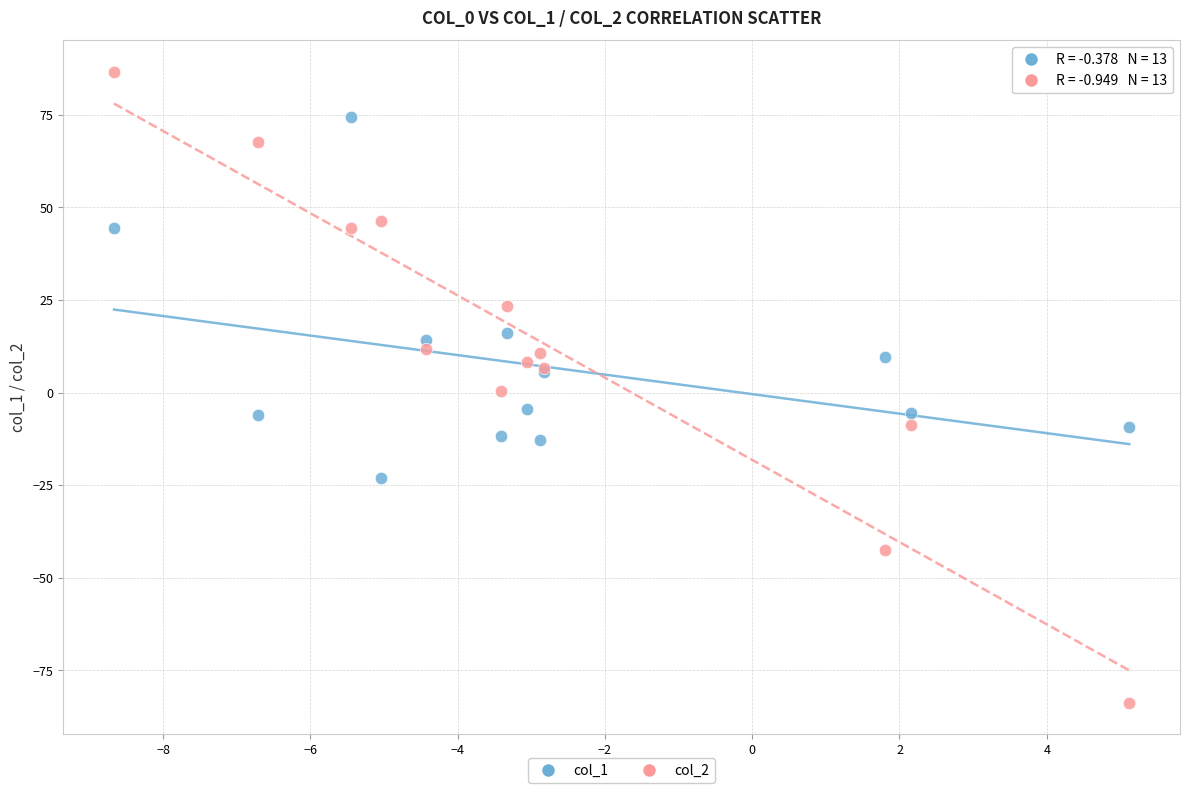

Which series has the largest Y range (max minus min)?

col_2